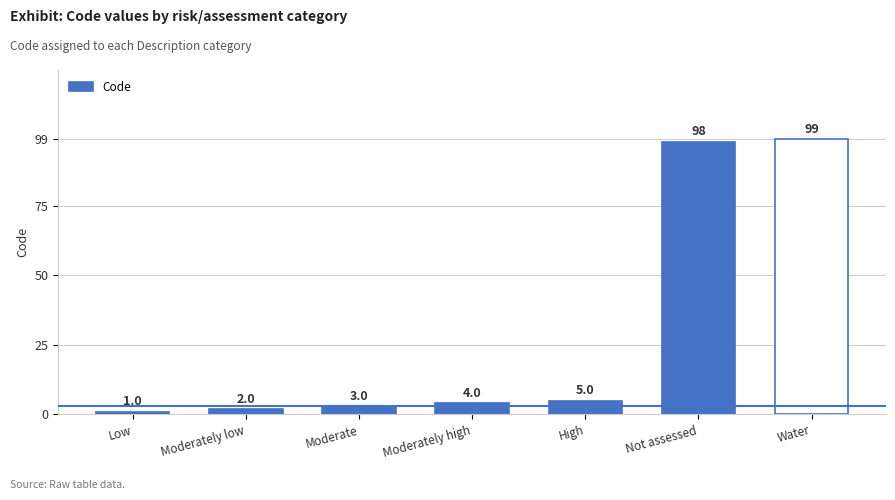

The chart shows a value of 98 at Not assessed. True or false?

True